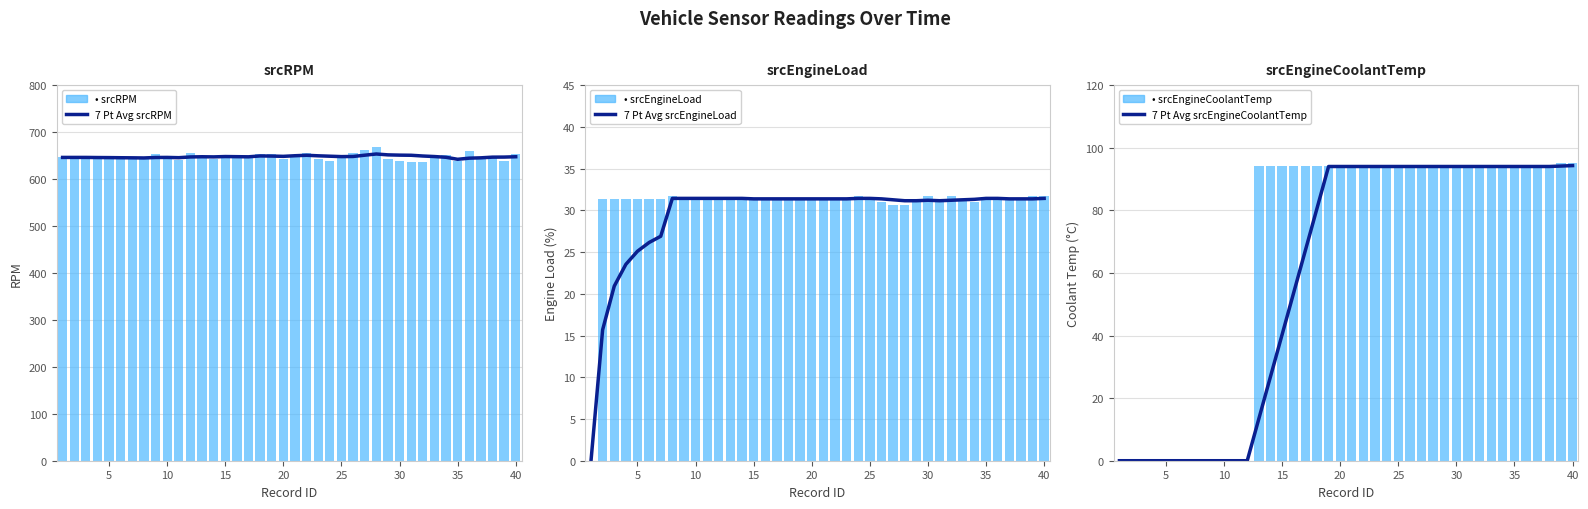

The 7 Pt Avg srcRPM series shows 969.9 at 5. True or false?

False